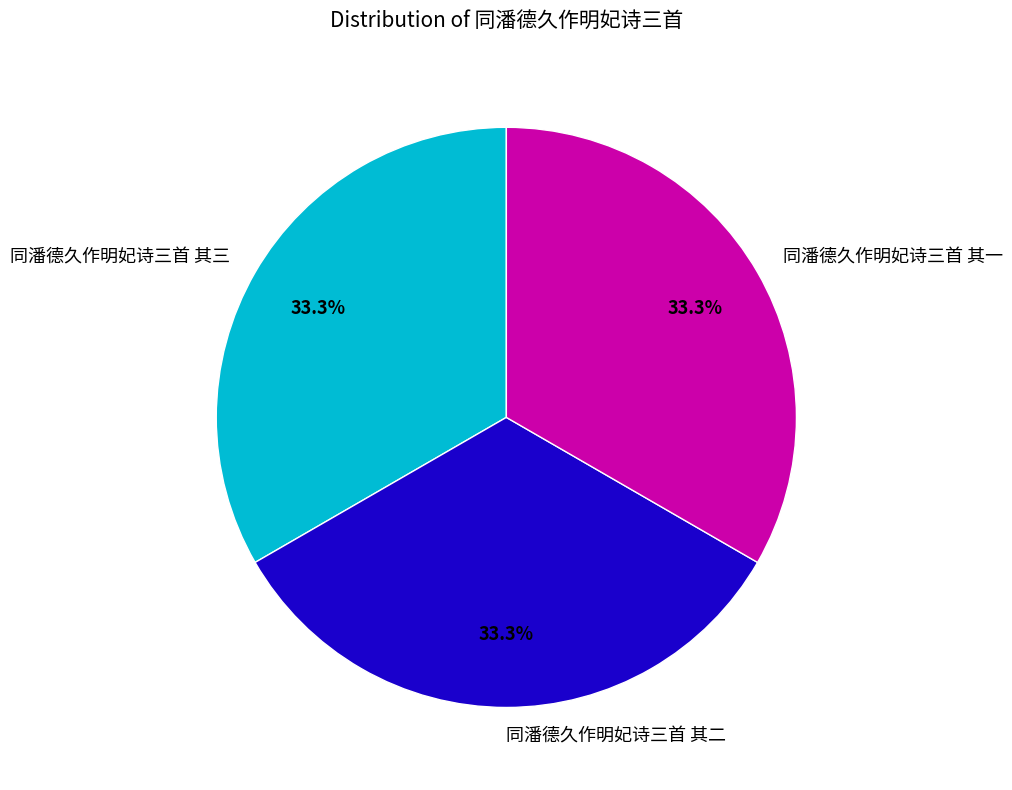

How many slices are in this pie chart?

3